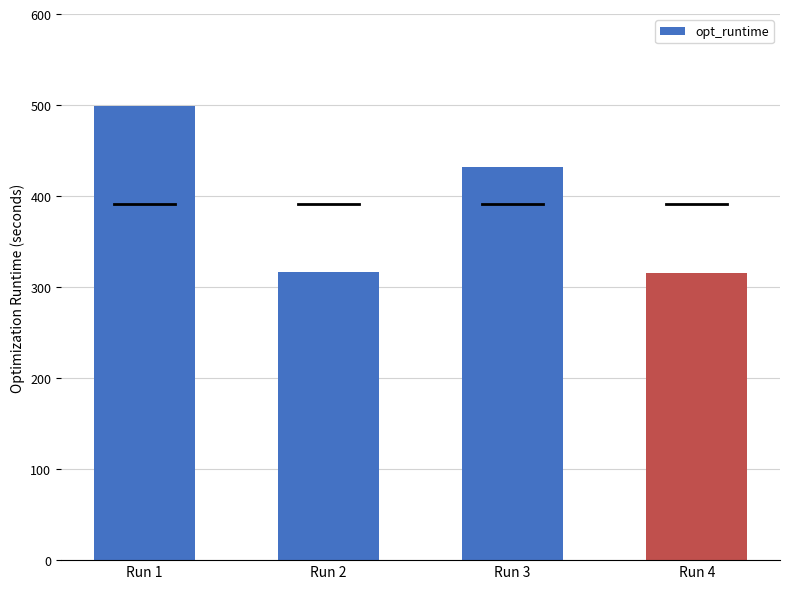

What is the value of the 2nd bar from the left?

317.1